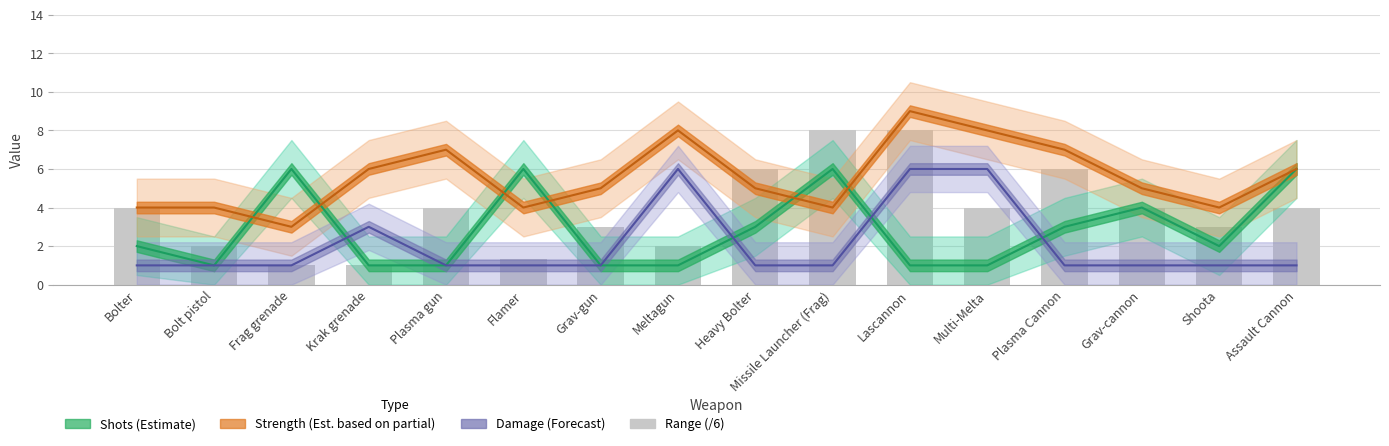

What is the approximate value of Strength (Est. partial) at Missile Launcher (Frag)?

4.0